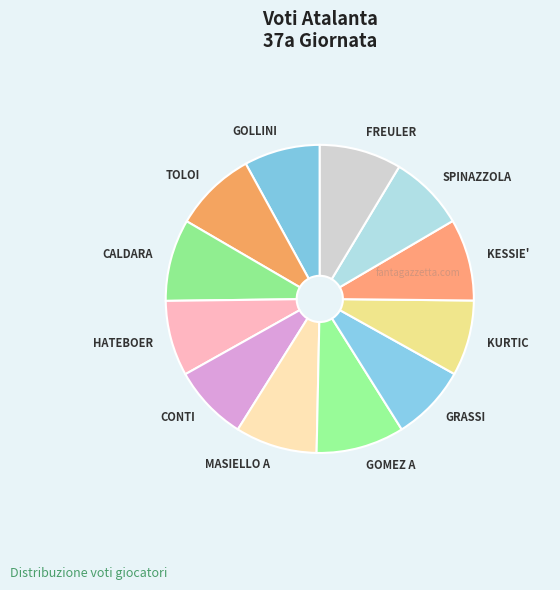

Combined, do GOMEZ A and SPINAZZOLA account for over 50%?

No